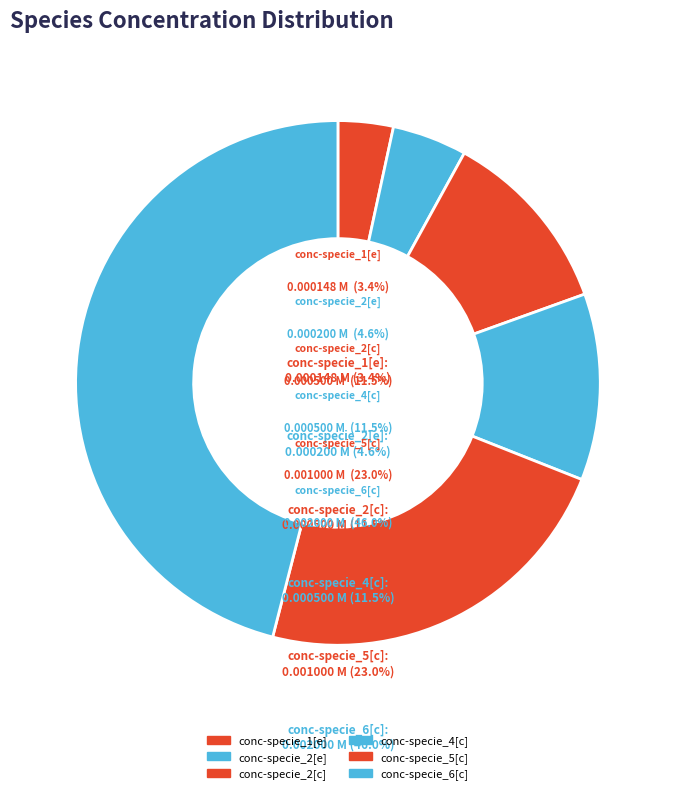

Is there any slice that represents more than half of the pie?

No